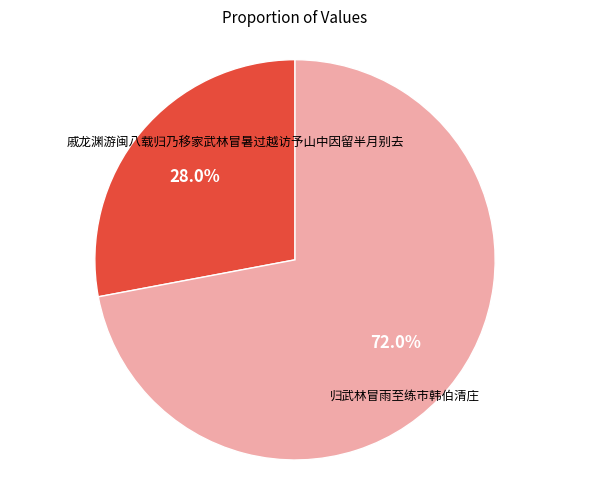

Is there any slice that represents more than half of the pie?

Yes